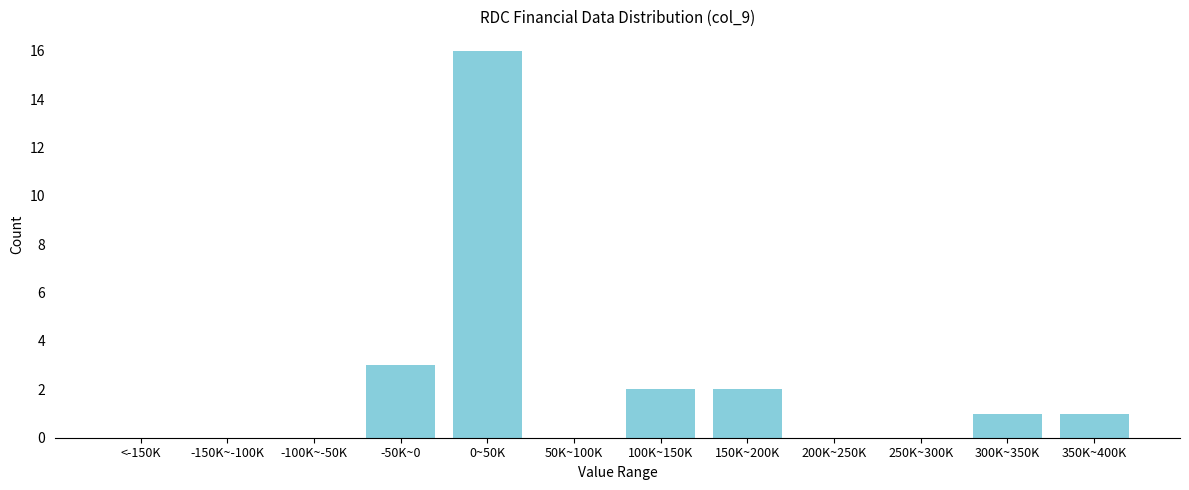

Reading left to right, transcribe all the data shown in this chart.

<-150K=0	-150K~-100K=0	-100K~-50K=0	-50K~0=3	0~50K=16	50K~100K=0	100K~150K=2	150K~200K=2	200K~250K=0	250K~300K=0	300K~350K=1	350K~400K=1